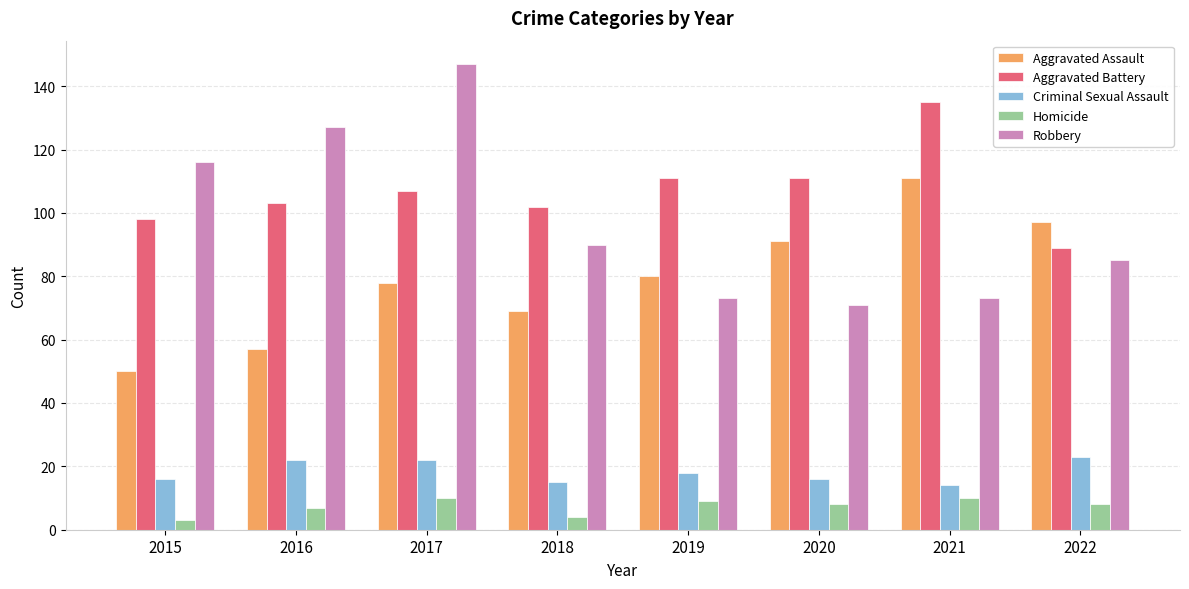

Rank the series at 2017 from lowest to highest value.

Homicide, Criminal Sexual Assault, Aggravated Assault, Aggravated Battery, Robbery